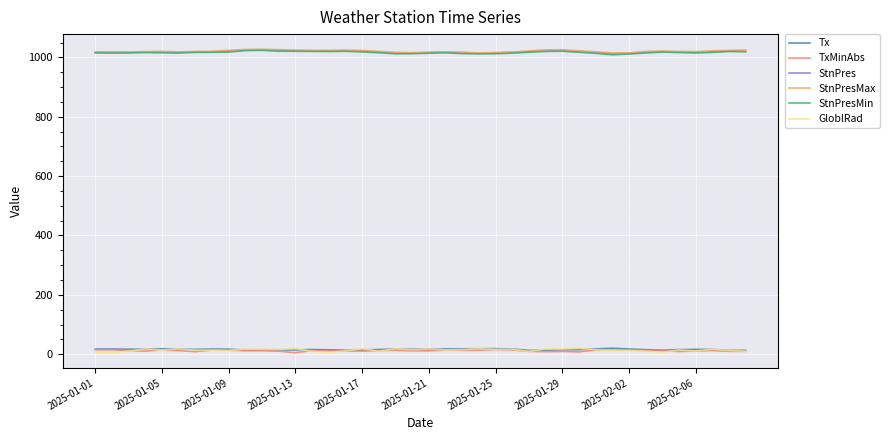

True or false: Tx and StnPresMin cross at least once.

False